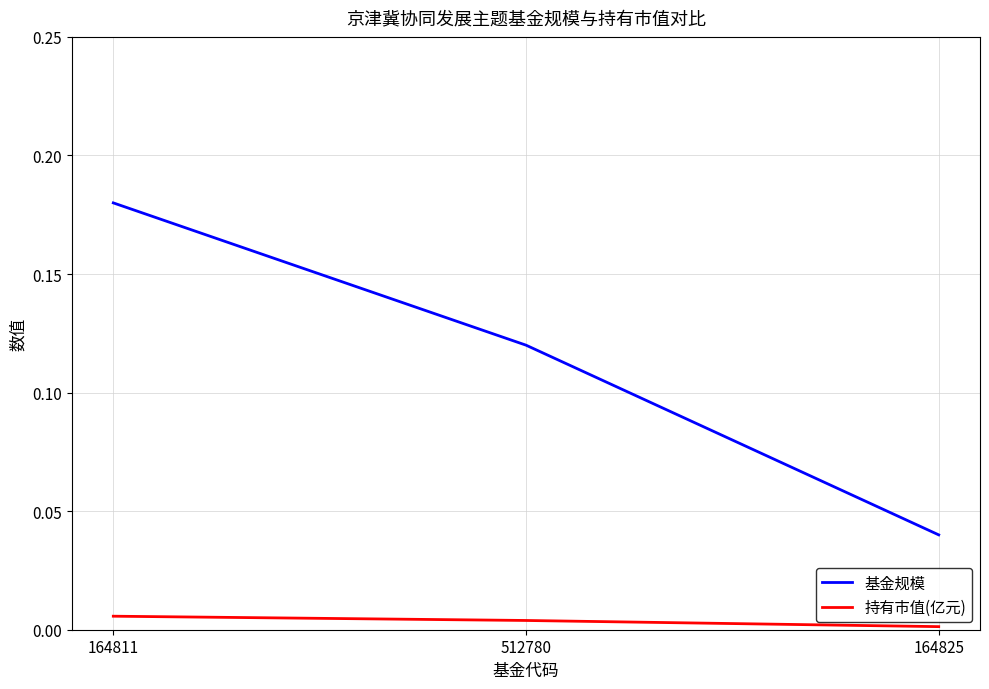

Is this an area chart (filled region under the line)?

No